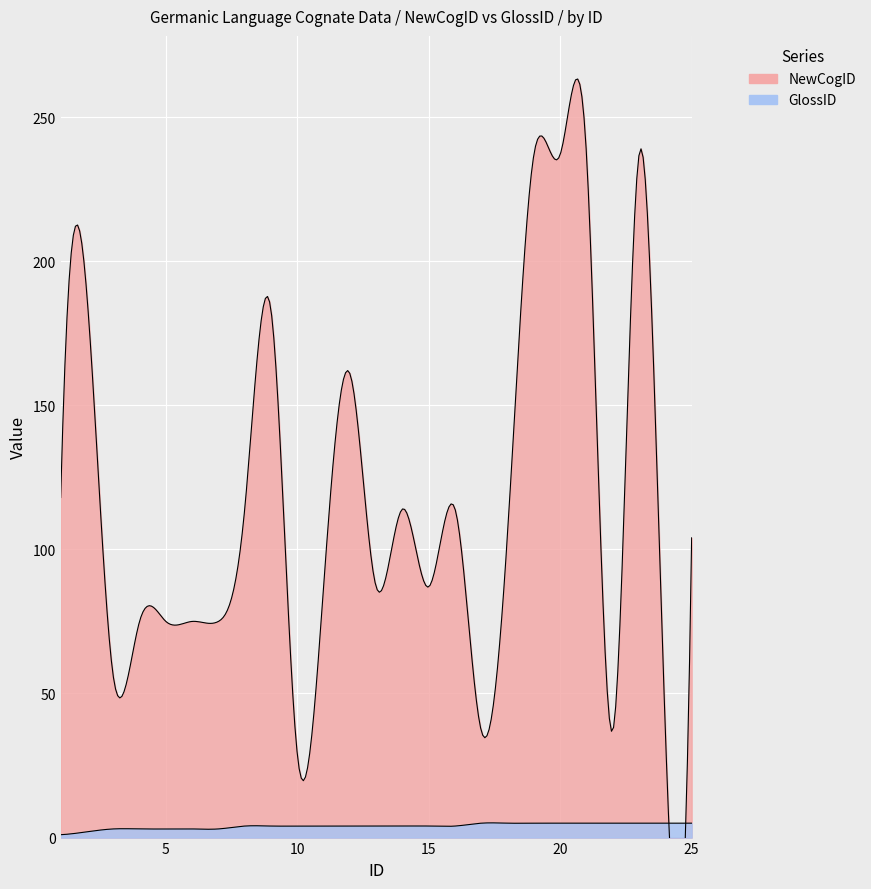

Reading left to right, extract all data points from this chart.

NewCogID: 118	188	56	75	75	75	75	114	183	29	87	161	87	114	87	114	37	106	237	237	237	37	237	37	104
GlossID: 1	2	3	3	3	3	3	4	4	4	4	4	4	4	4	4	5	5	5	5	5	5	5	5	5